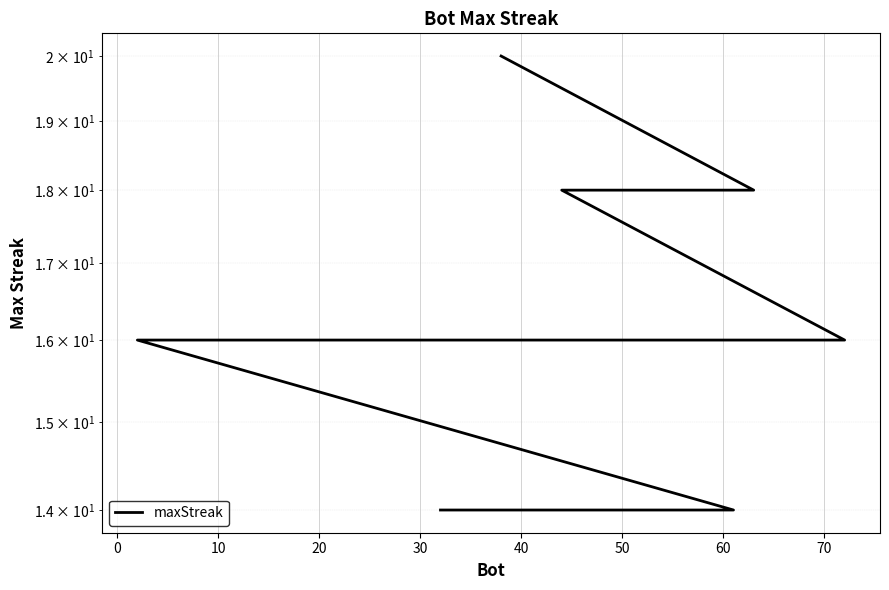

Reading left to right, what are all the values shown in this chart?

20	18	18	18	18	16	16	16	16	16	16	16	16	16	16	16	14	14	14	14